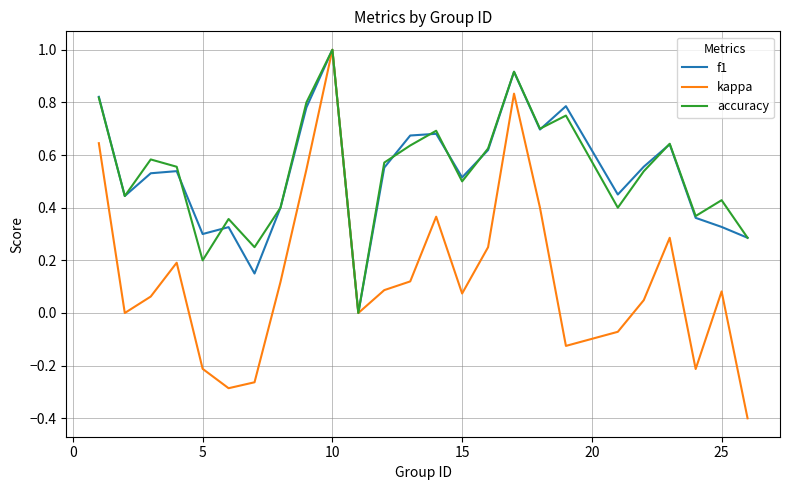

Which series has the widest spread of values?

kappa